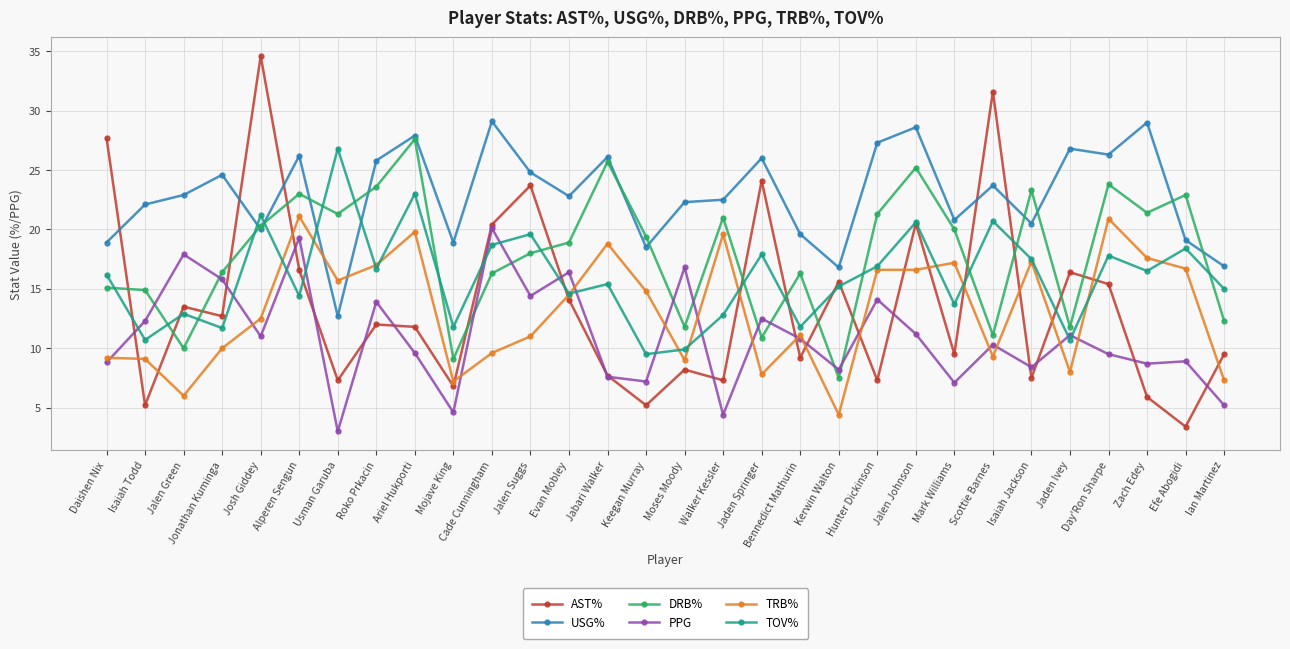

Rank the series by their maximum value, from highest to lowest.

AST%, USG%, DRB%, TOV%, TRB%, PPG